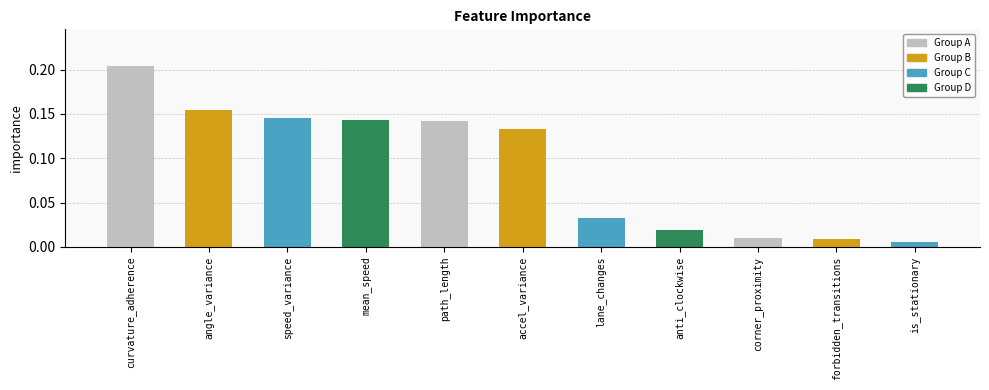

What position from the right is accel_variance?

6